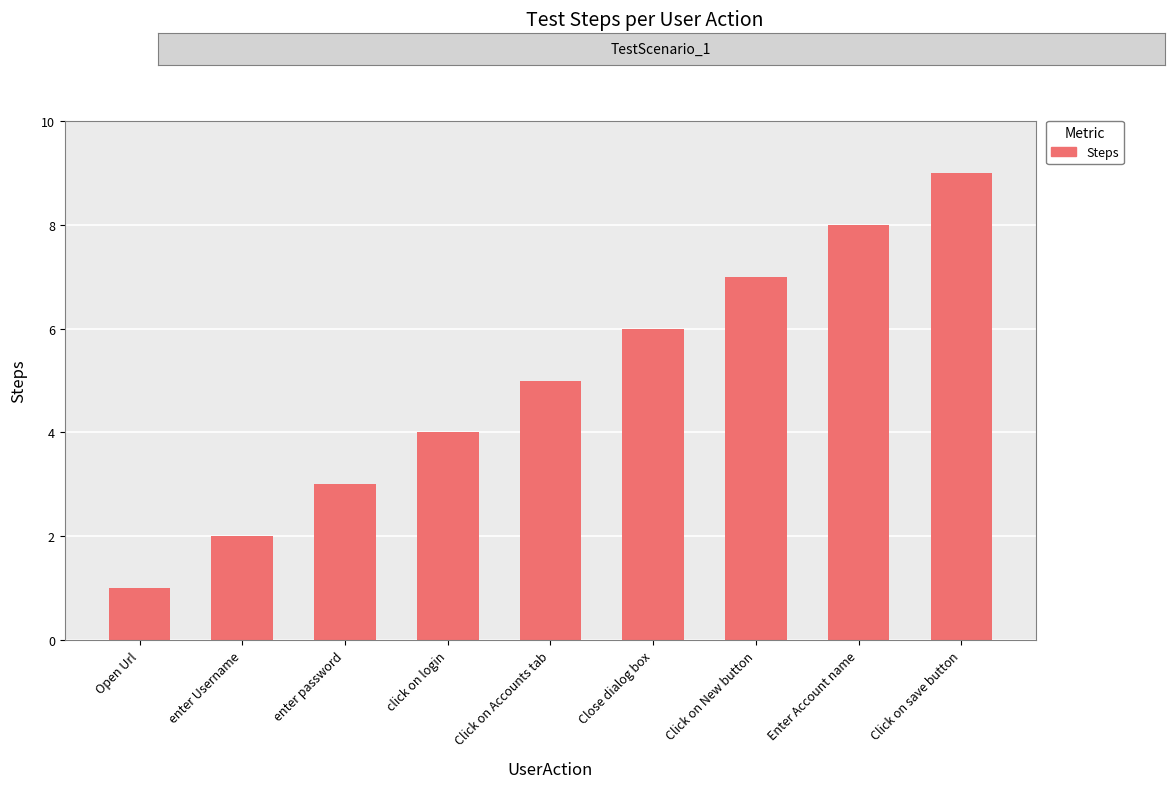

At which category does the chart reach its minimum across all series?

Open Url